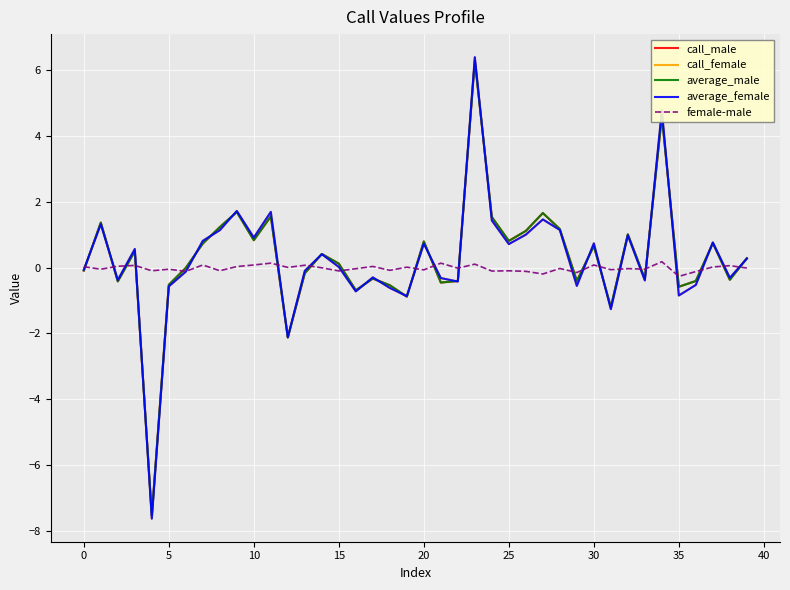

Does the chart have visible grid lines?

Yes